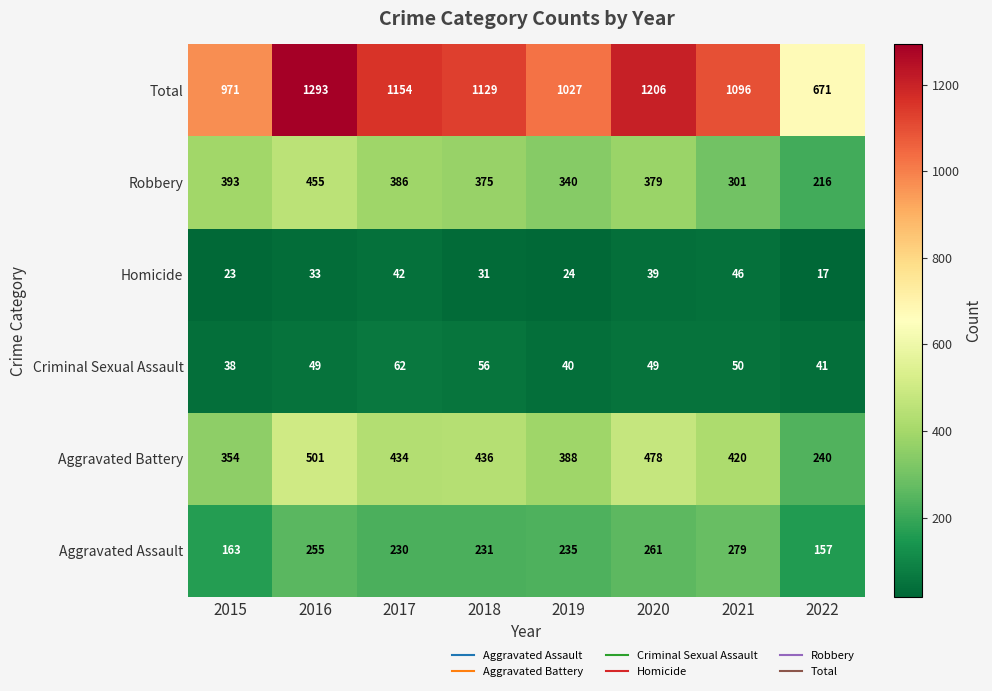

Which series has the widest spread of values?

Total